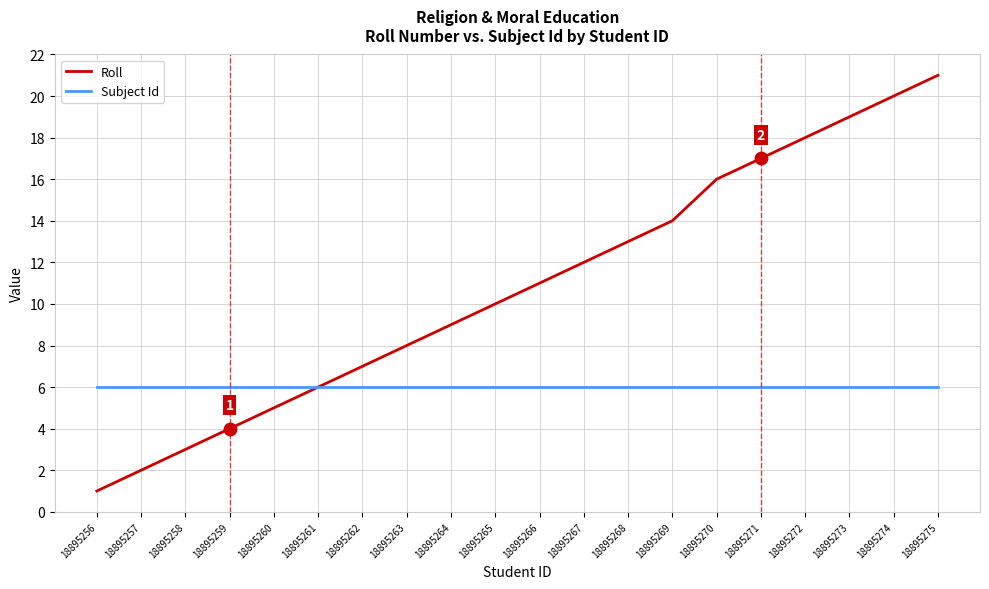

Is the value of Roll at 18895266 greater than the value of Subject Id at 18895272?

Yes